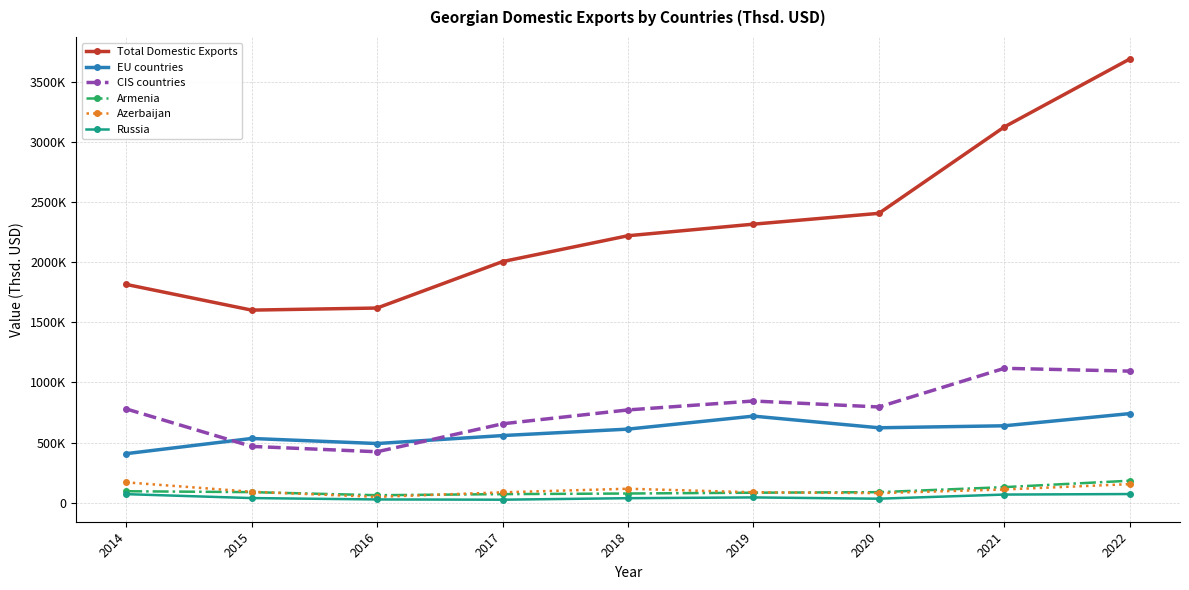

At 2018, list the series in order from largest to smallest.

Total Domestic Exports, CIS countries, EU countries, Azerbaijan, Armenia, Russia